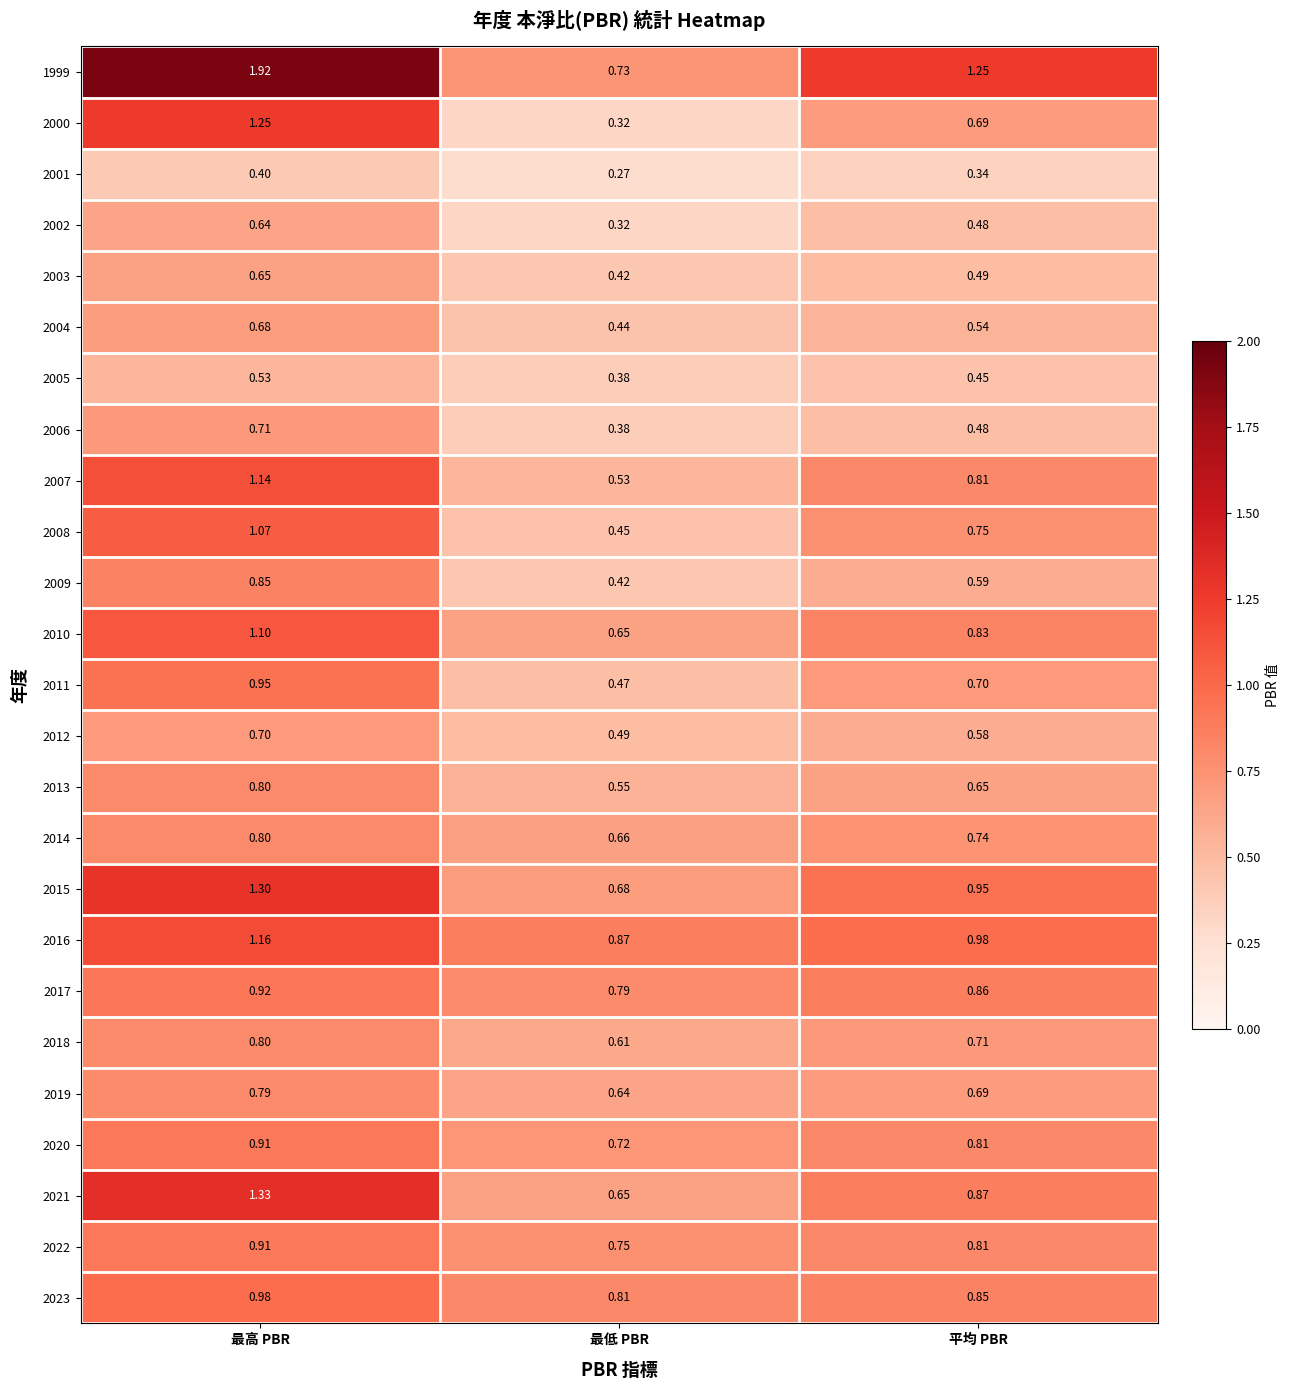

At which category does the chart reach its minimum across all series?

最低 PBR